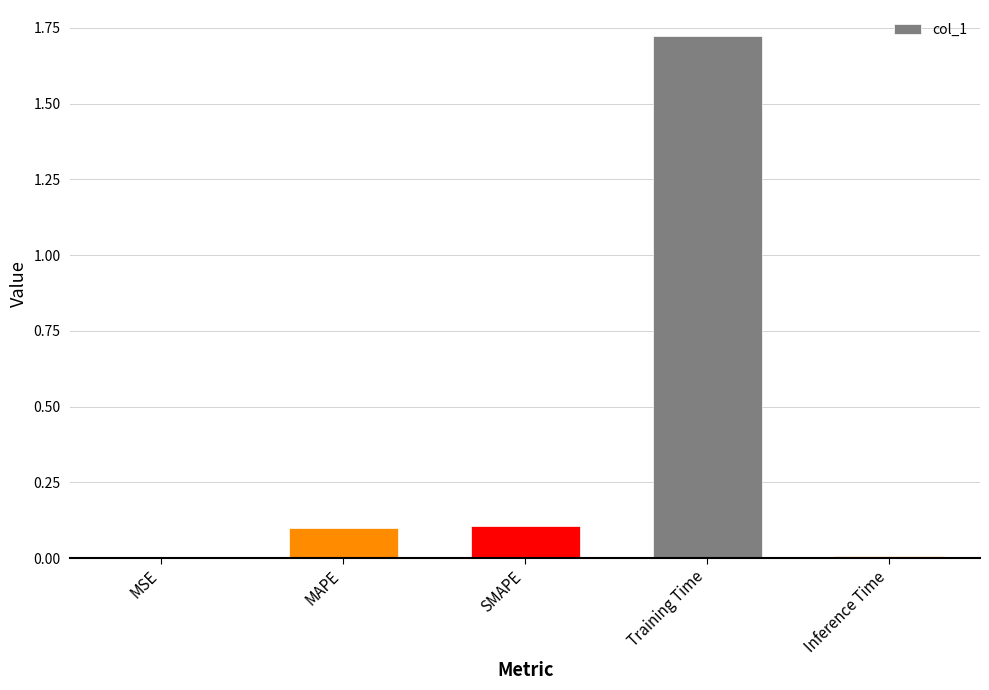

Which has a higher value, Training Time or MAPE?

Training Time